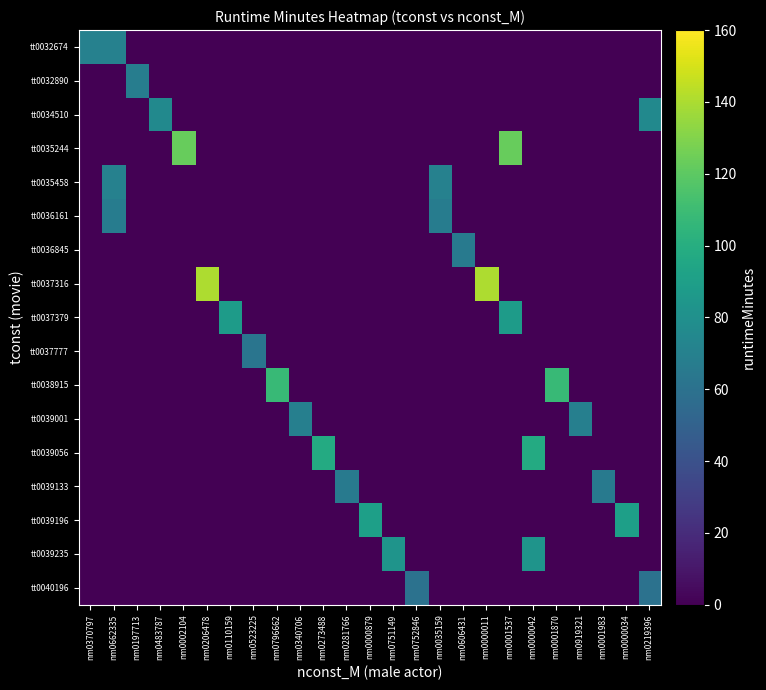

Which series has the largest total across all categories?

tt0037316